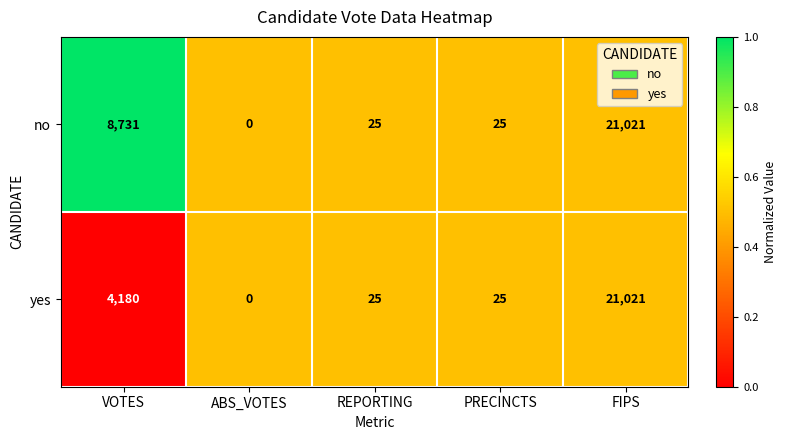

The no series shows 12156 at VOTES. True or false?

False